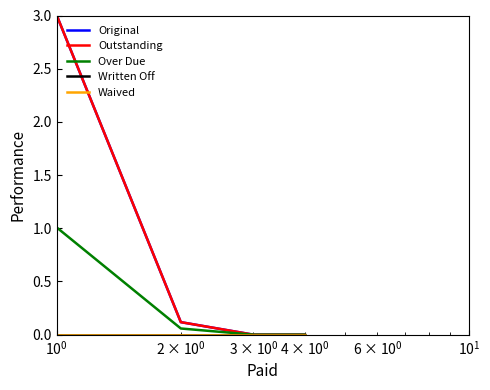

What is the difference between the second highest and minimum values in the Over Due series?

0.1